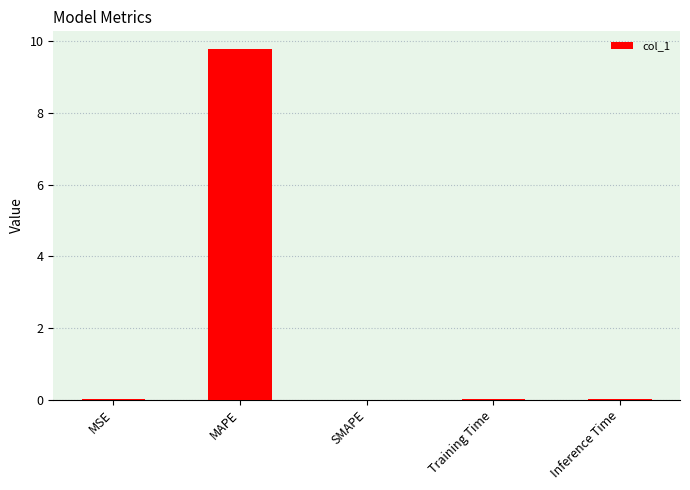

What is the average value?

2.0